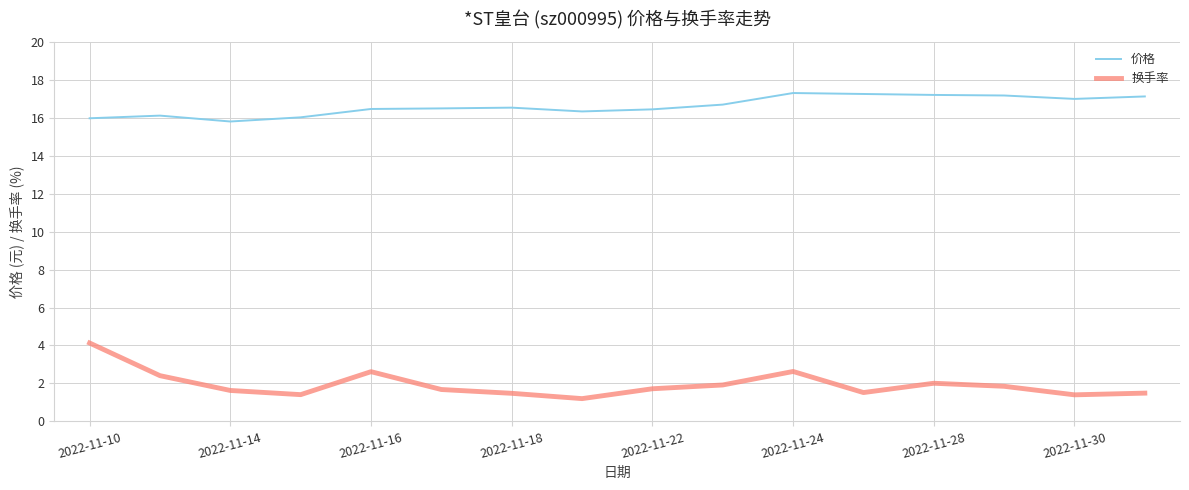

What is the minimum value for 价格?

15.8